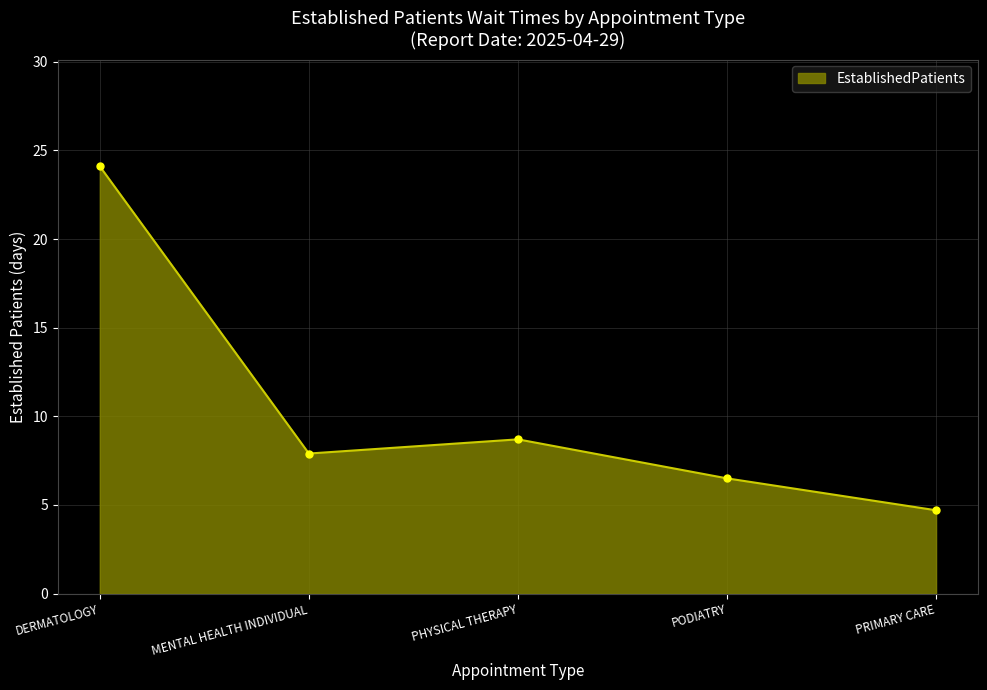

Reading right to left, what are all the values shown in this chart?

PRIMARY CARE=4.7	PODIATRY=6.5	PHYSICAL THERAPY=8.7	MENTAL HEALTH INDIVIDUAL=7.9	DERMATOLOGY=24.1